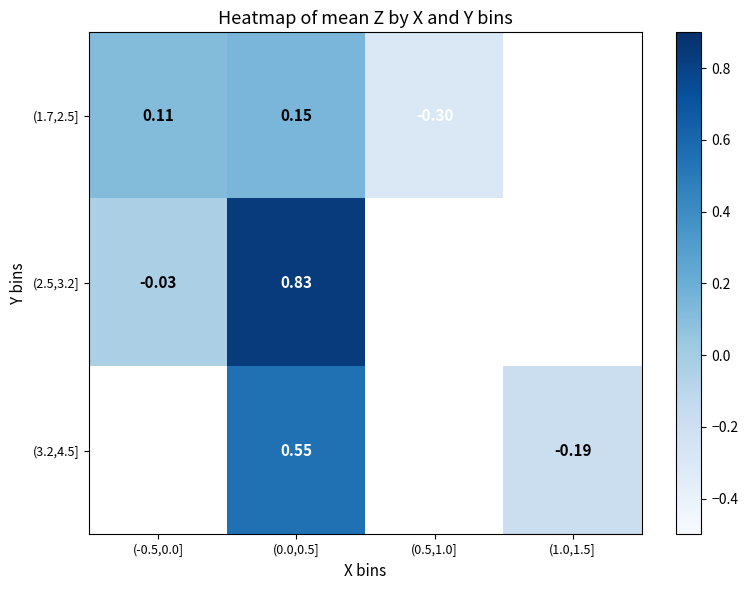

How many categories are shown in the chart?

4